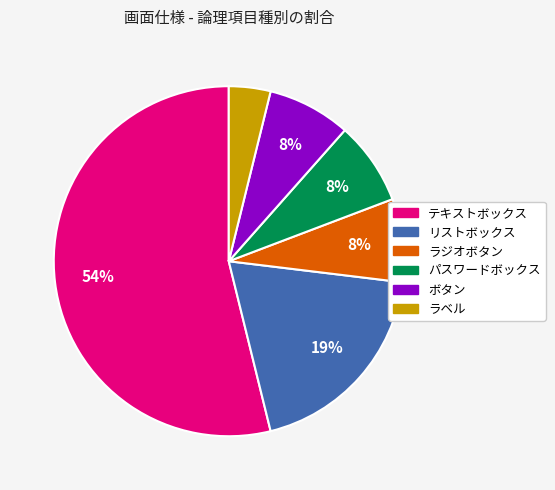

Which has a higher value, テキストボックス or ラジオボタン?

テキストボックス